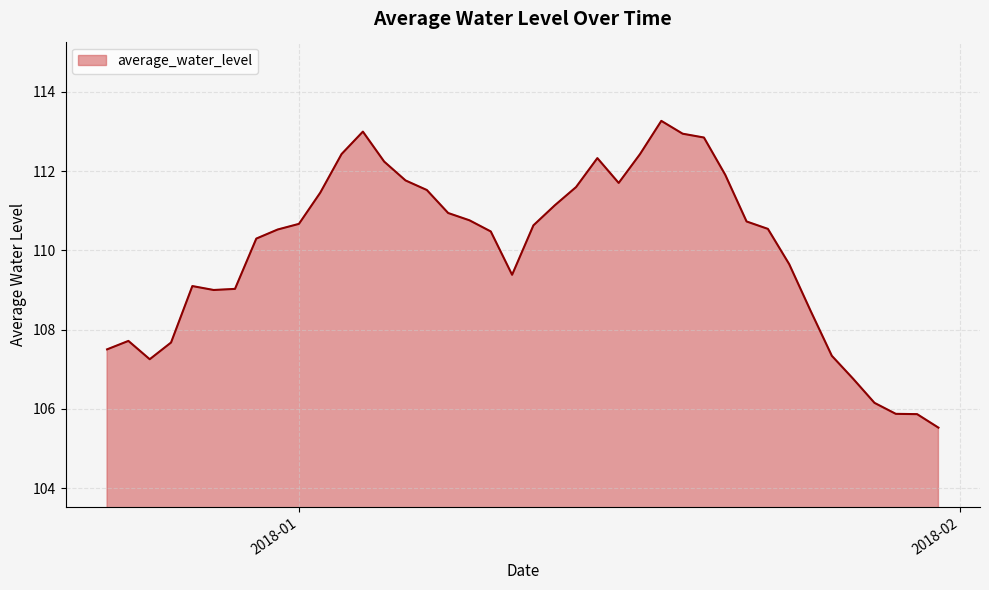

What is the difference between the maximum and minimum values?

7.7